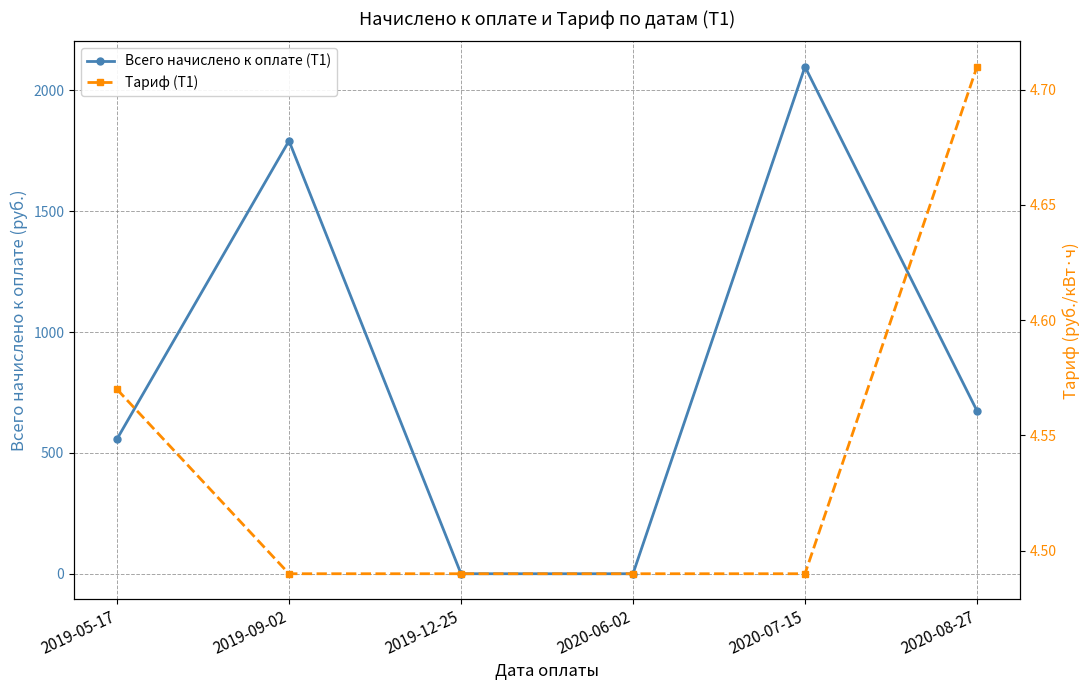

Rank the categories by Тариф (Т1) value from lowest to highest.

2019-09-02, 2019-12-25, 2020-06-02, 2020-07-15, 2019-05-17, 2020-08-27